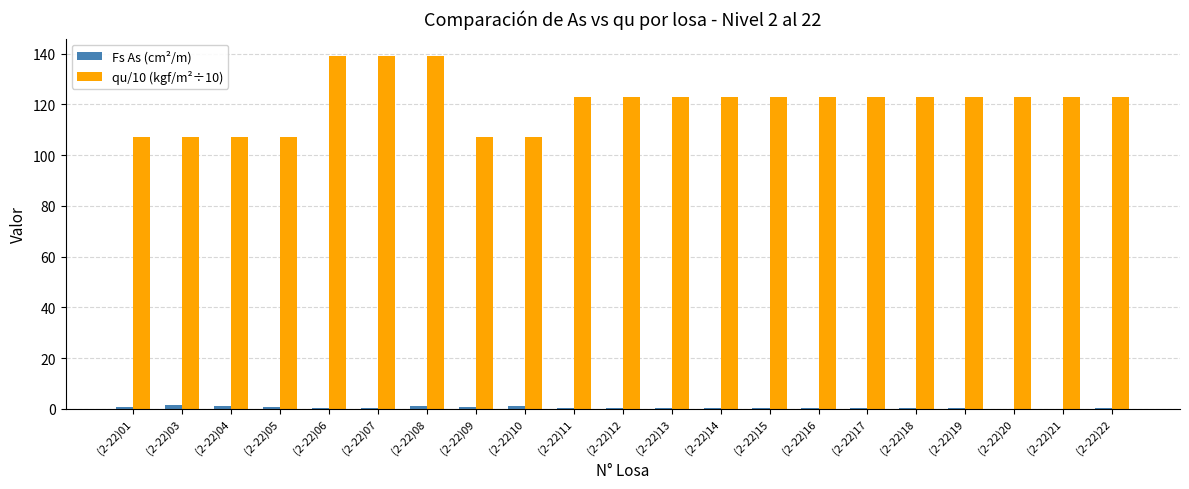

True or false: qu/10 (kgf/m²÷10) has a value of 184.5 at (2-22)01.

False